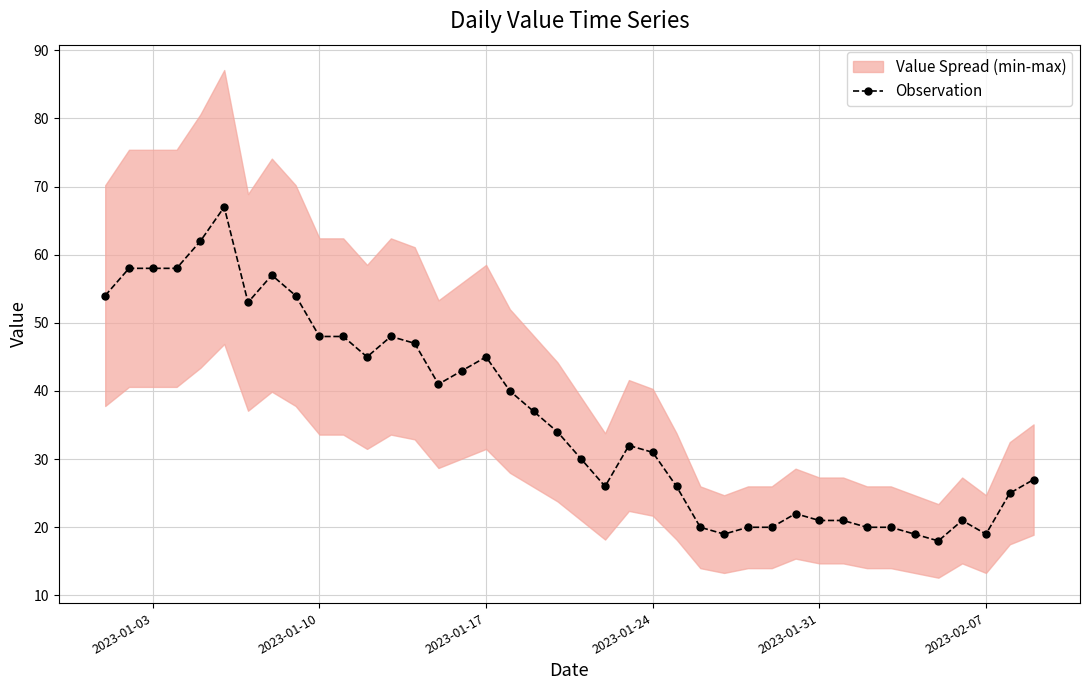

What is the difference between the maximum and second lowest values?

48